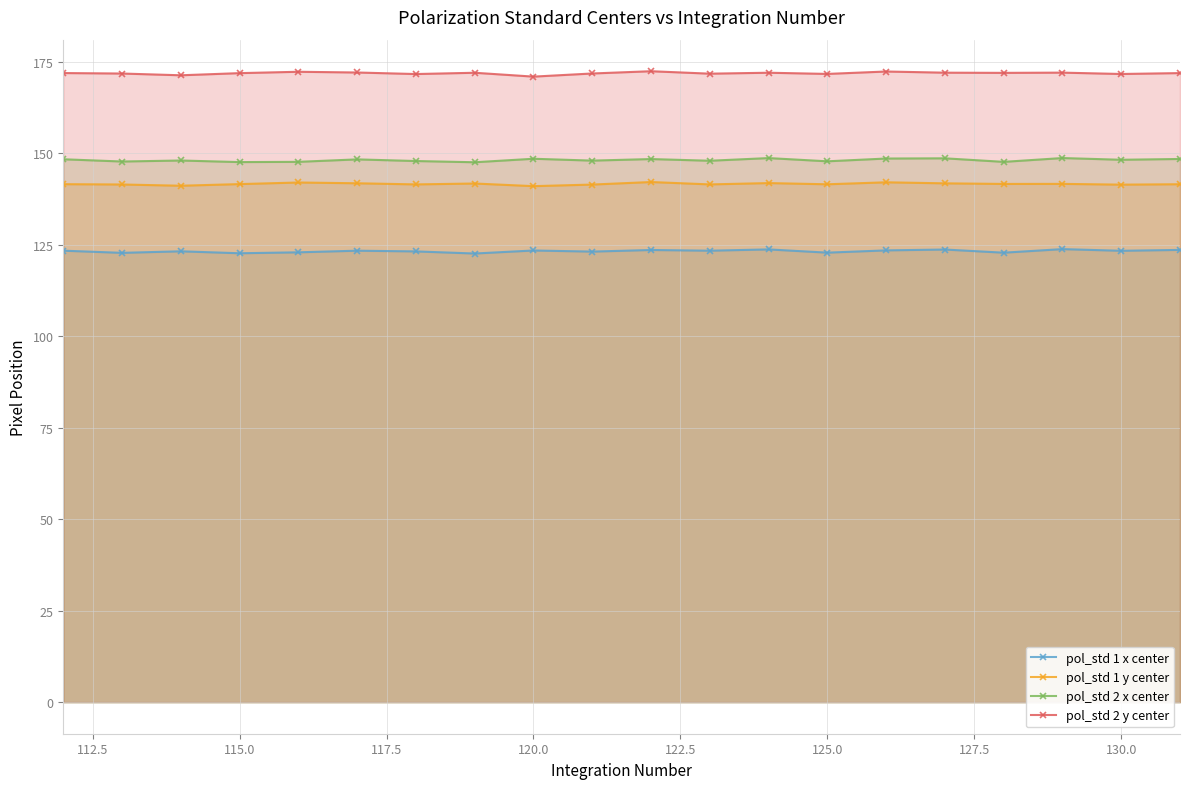

What is the value of the pol_std 1 y center point at the 18th from the left?

141.7